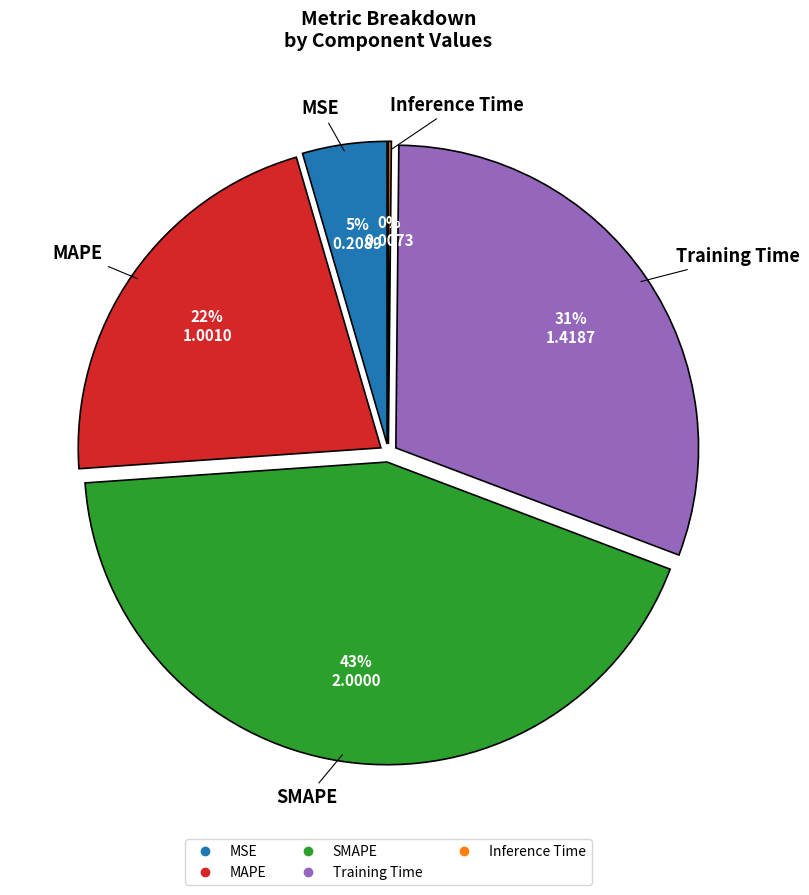

To the nearest percent, what is the average slice percentage?

20%